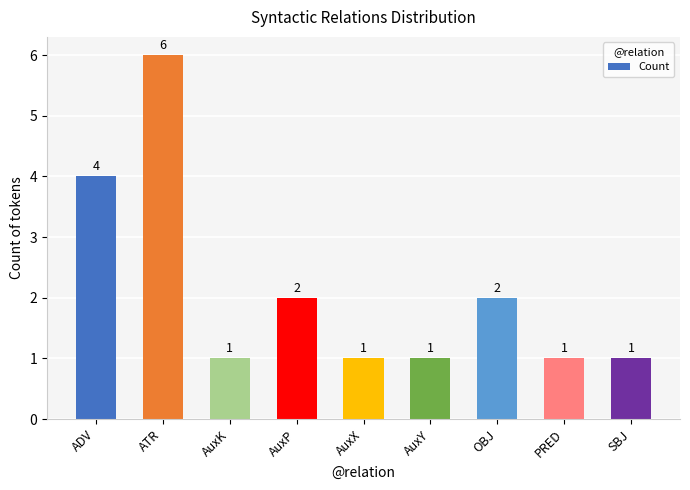

What is the label of the 5th bar from the right?

AuxX